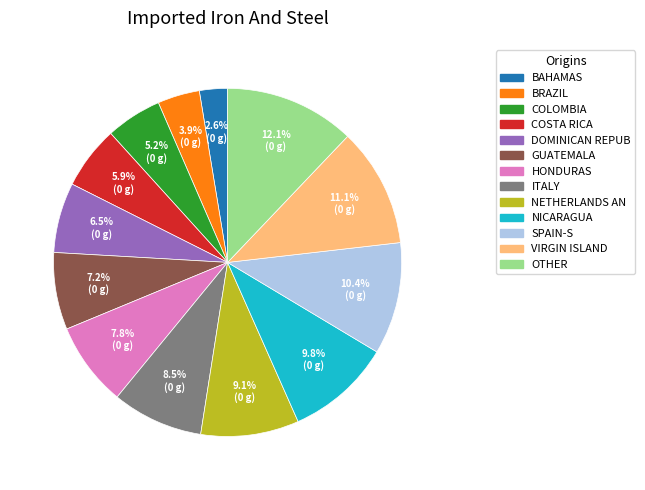

Is there any slice that represents more than half of the pie?

No